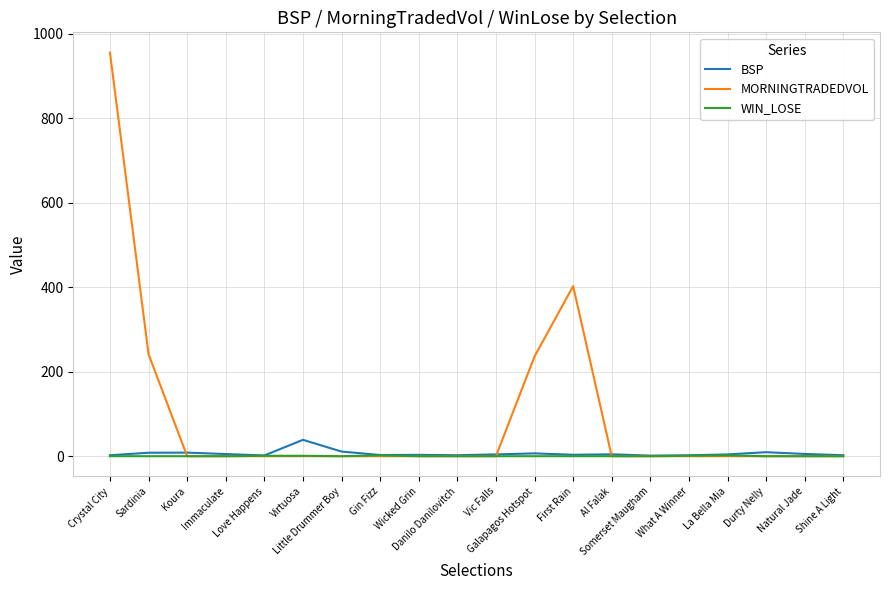

Which series has the largest total across all categories?

MORNINGTRADEDVOL